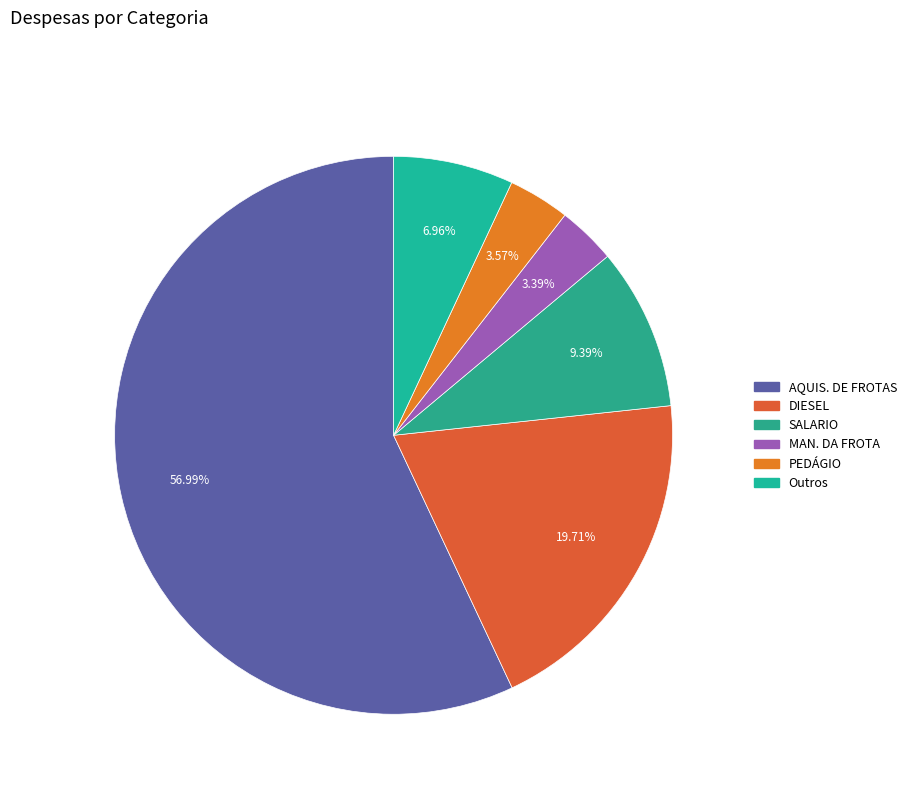

Count the number of slices in the pie.

6